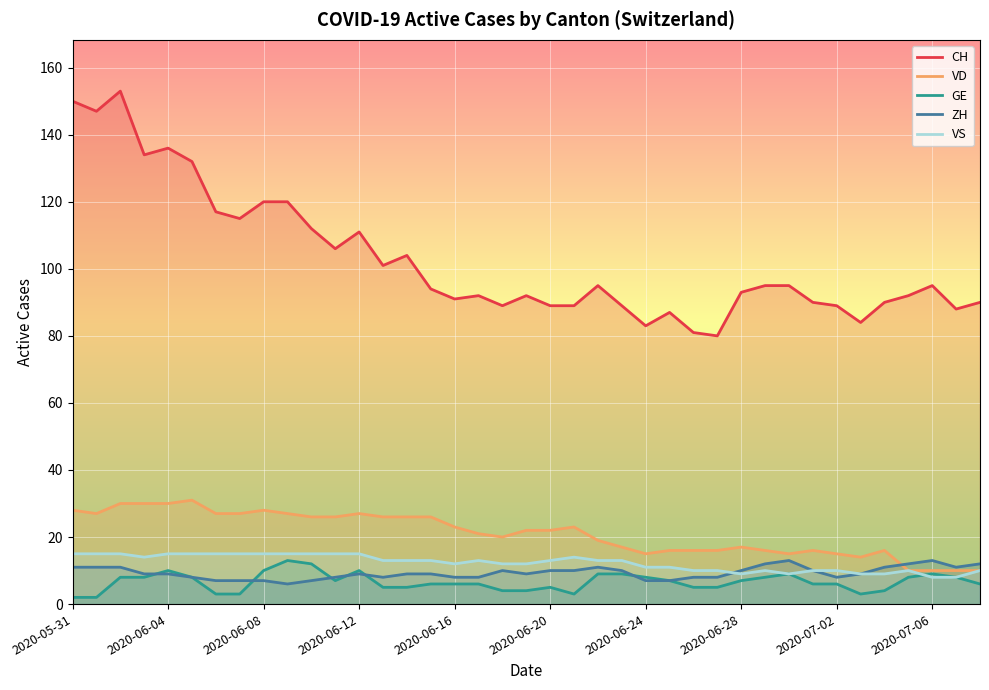

How many values in the ZH series exceed 9?

17